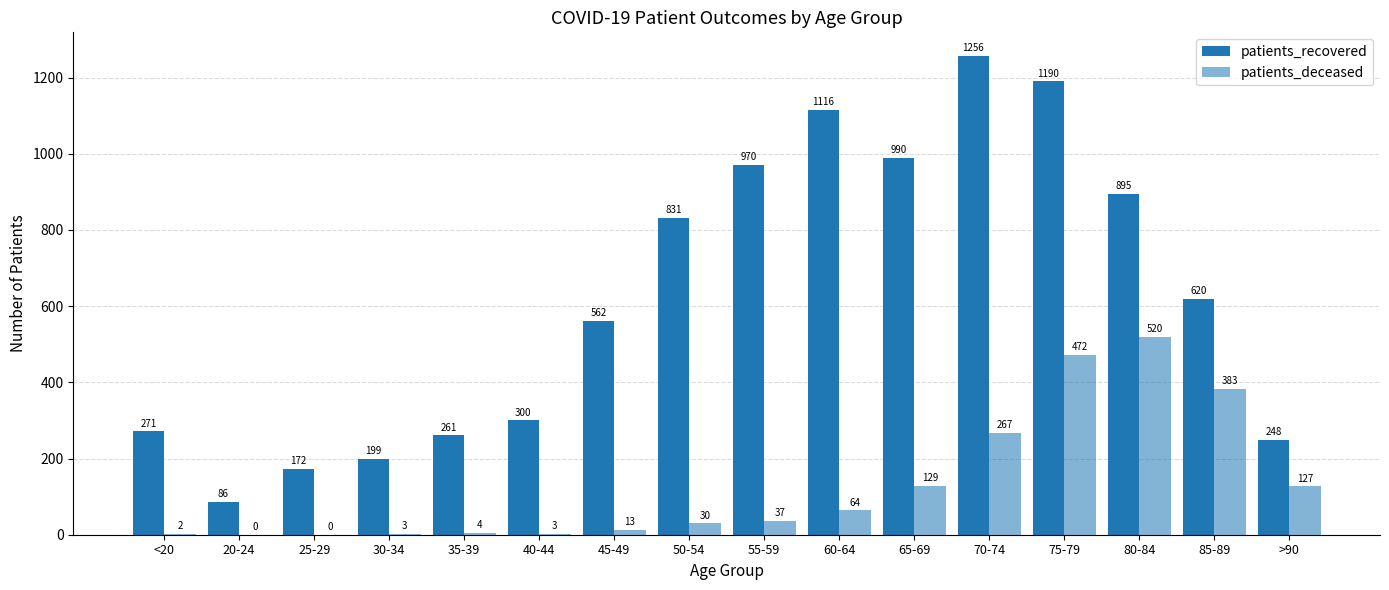

True or false: patients_recovered has a value of 108 at 25-29.

False